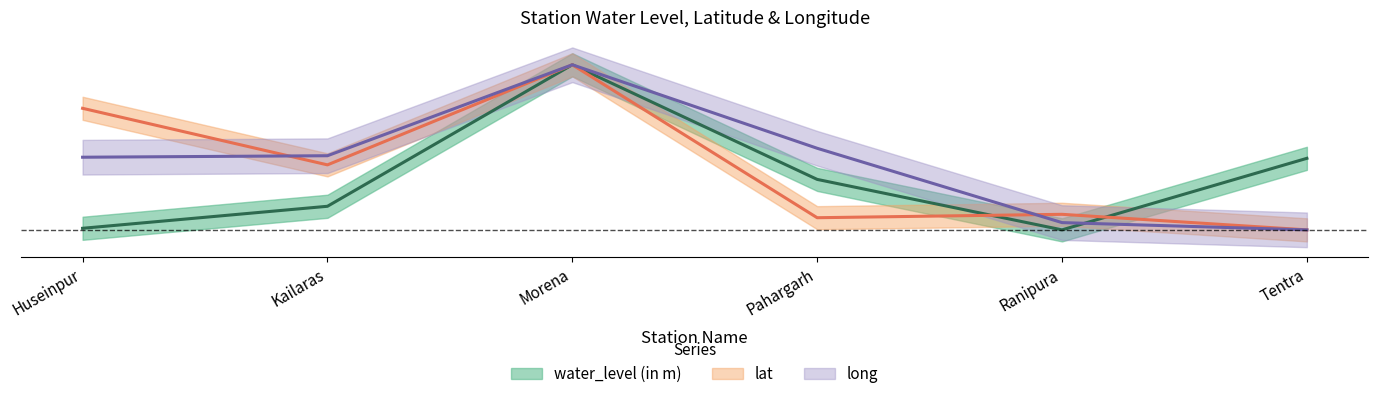

What is the difference between the water_level (in m) values at Pahargarh and Kailaras?

0.2